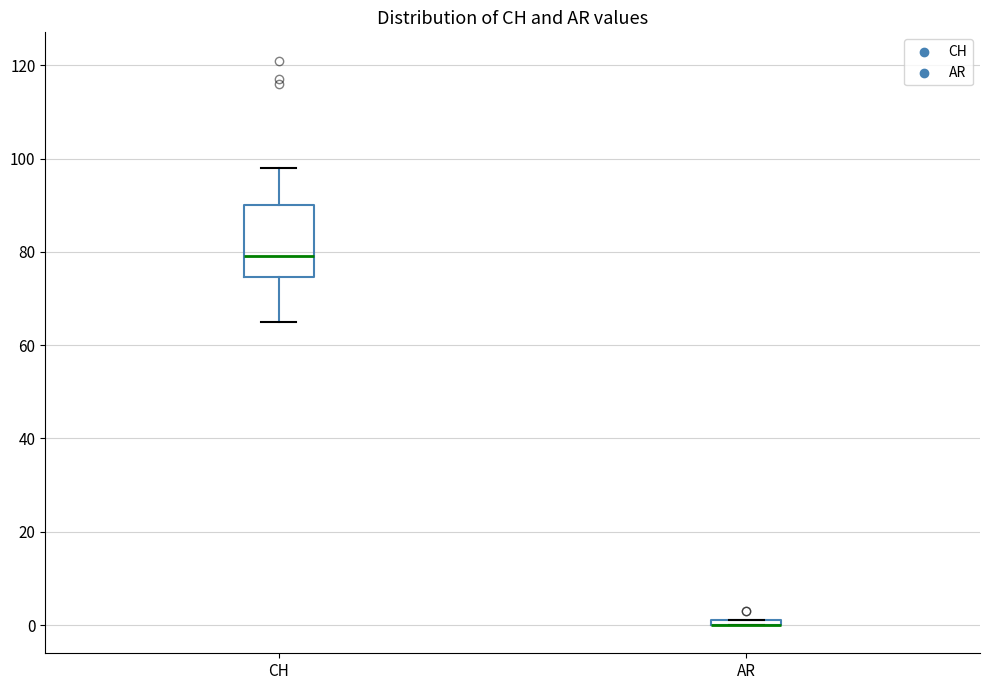

Where is the lower edge of the box for AR on the y-axis? The values are not printed on the chart, so give them approximately, as read against the axis.

0